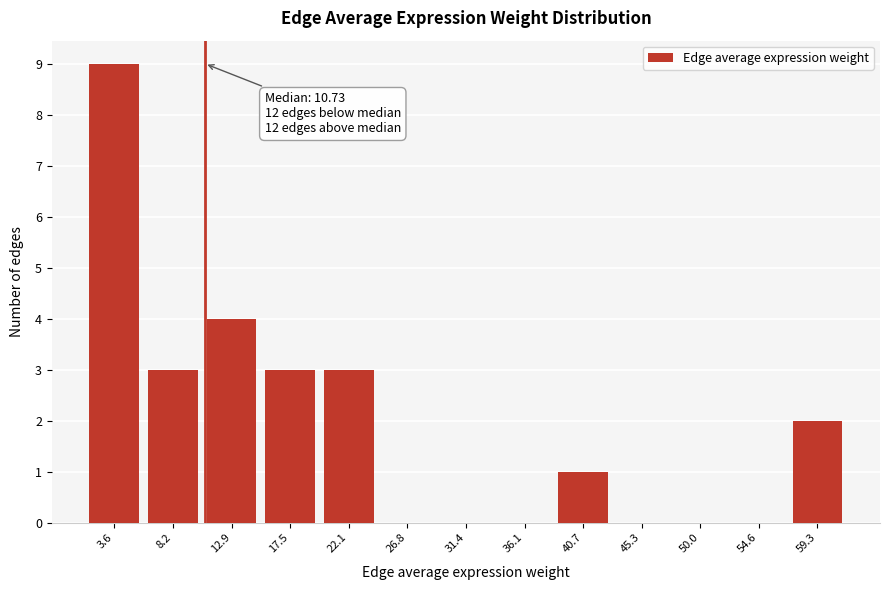

Over which range of the x-axis is the bar tallest?

1.5 to 6.0